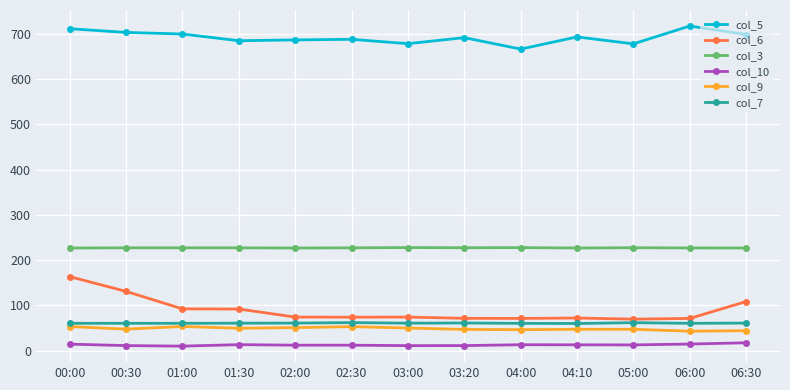

True or false: col_7 has more than 1 points higher than both neighbors.

True